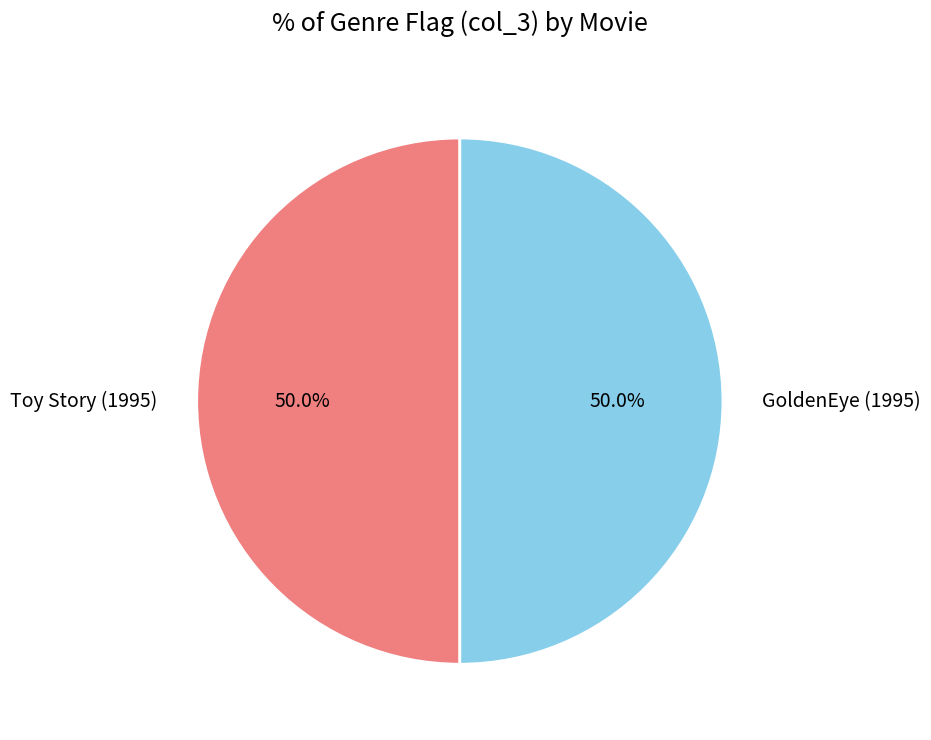

How many slices are in this pie chart?

2